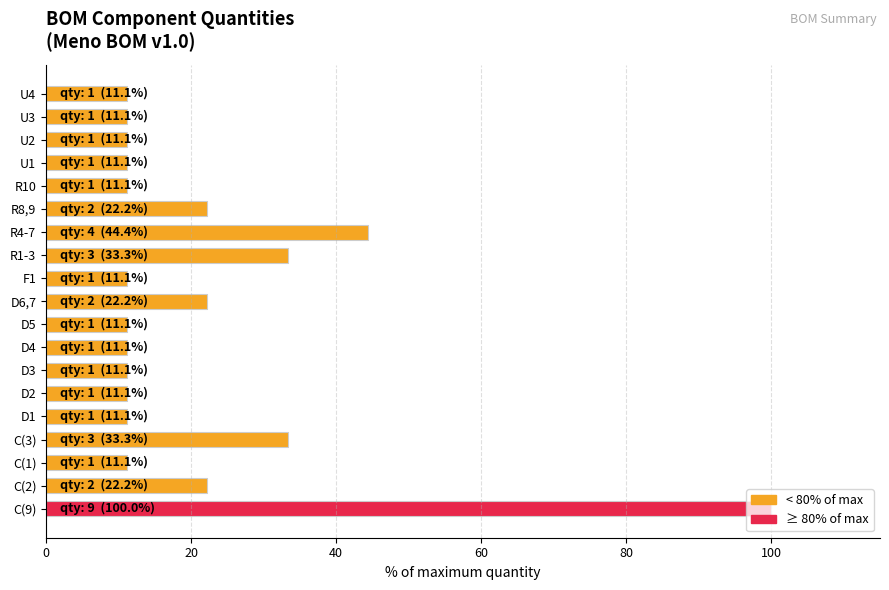

What is the change in value from C(3) to U3?

-22.2